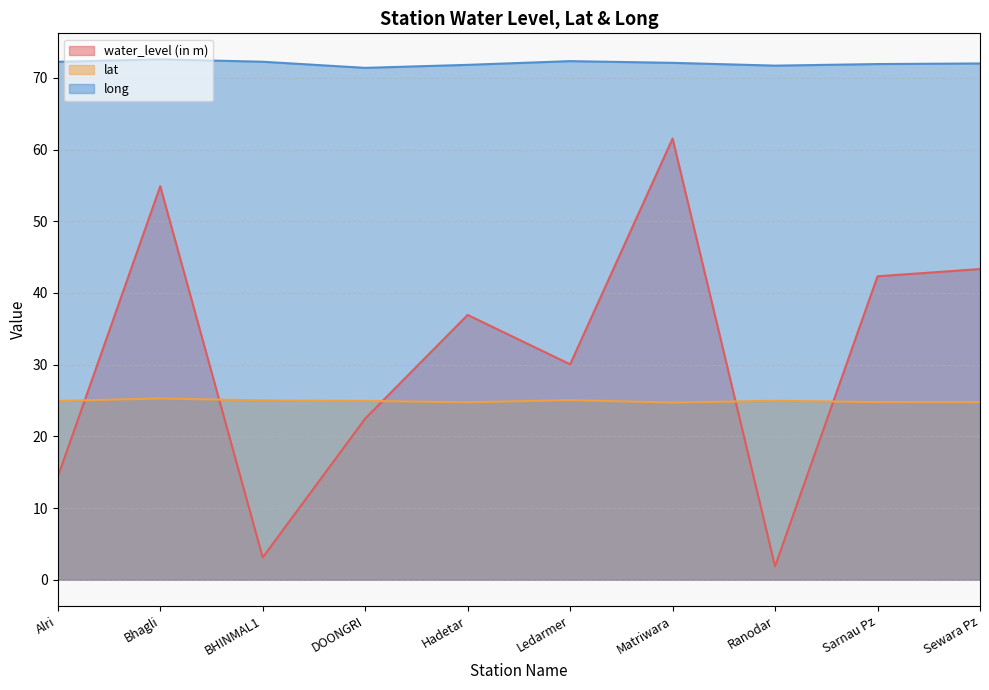

What is the sum of the lat values at Bhagli and Ledarmer?

50.3